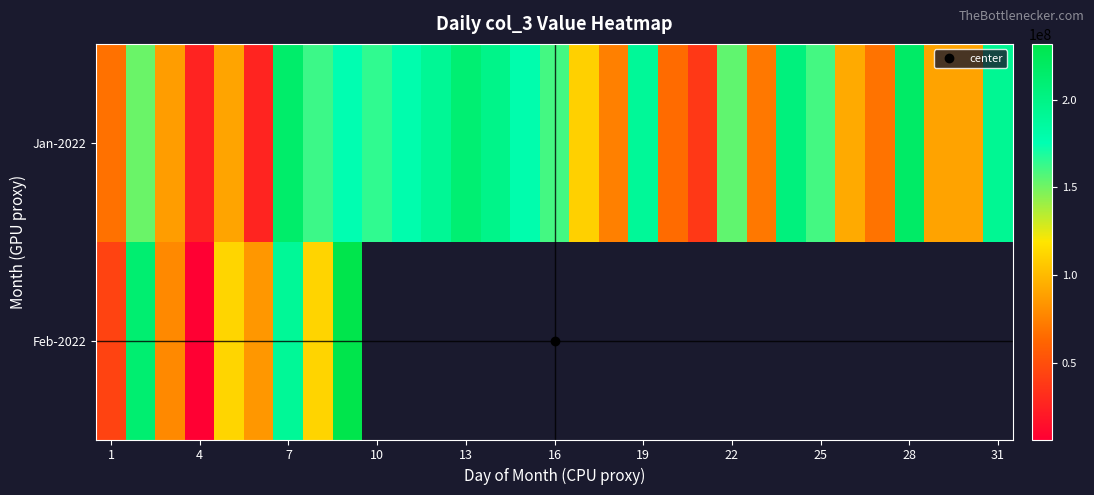

At how many categories does at least one series exceed 60213101?

29